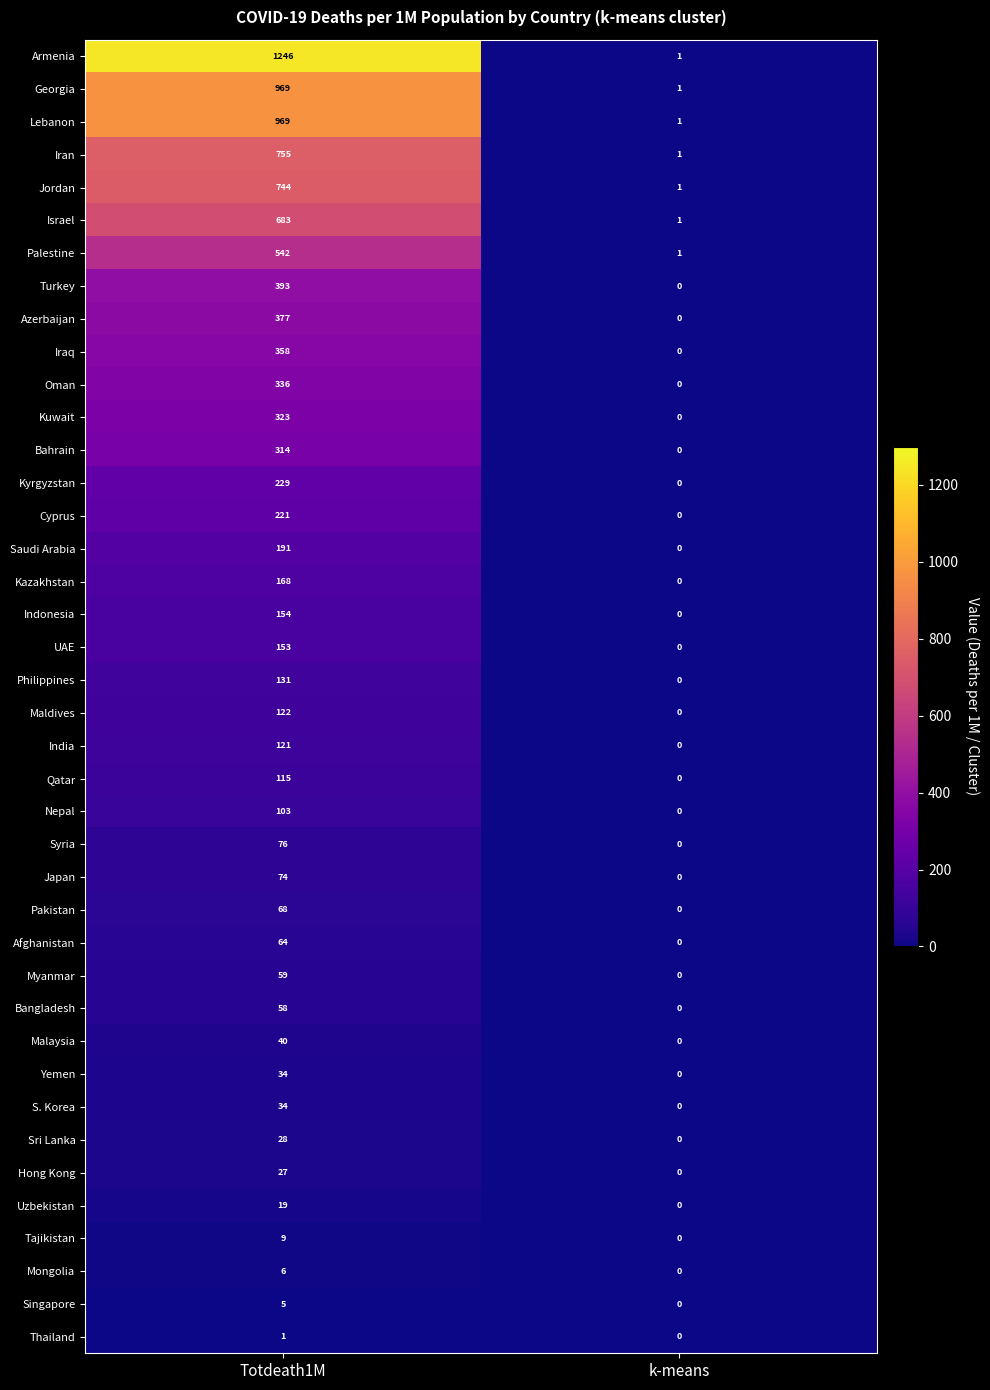

How many series are shown in this chart?

40